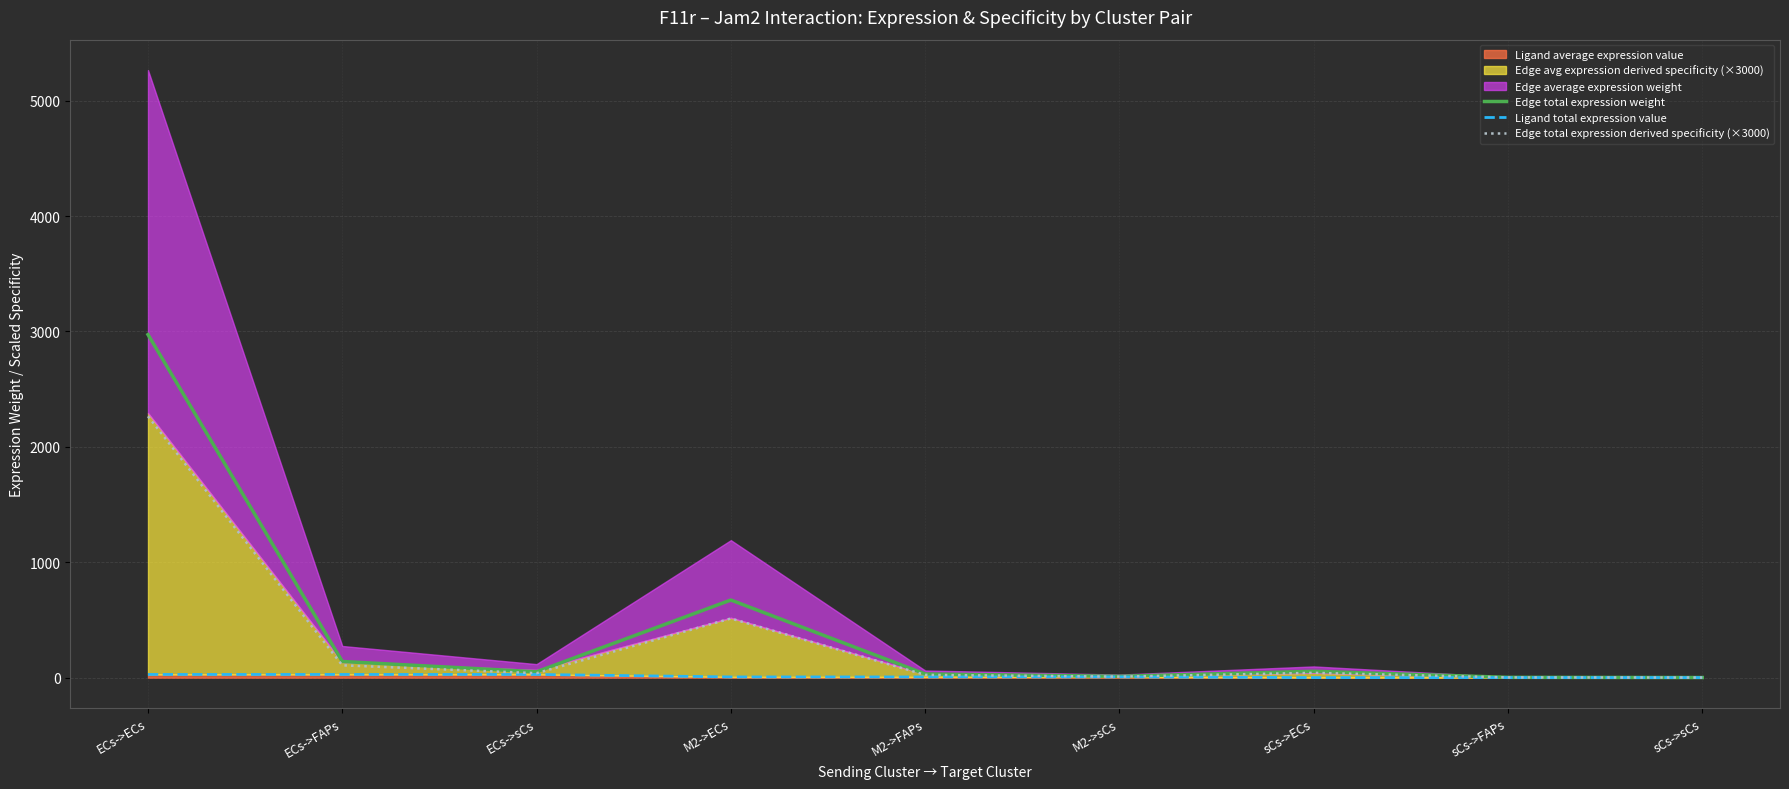

Where is the first local minimum for Edge total expression weight?

ECs->sCs